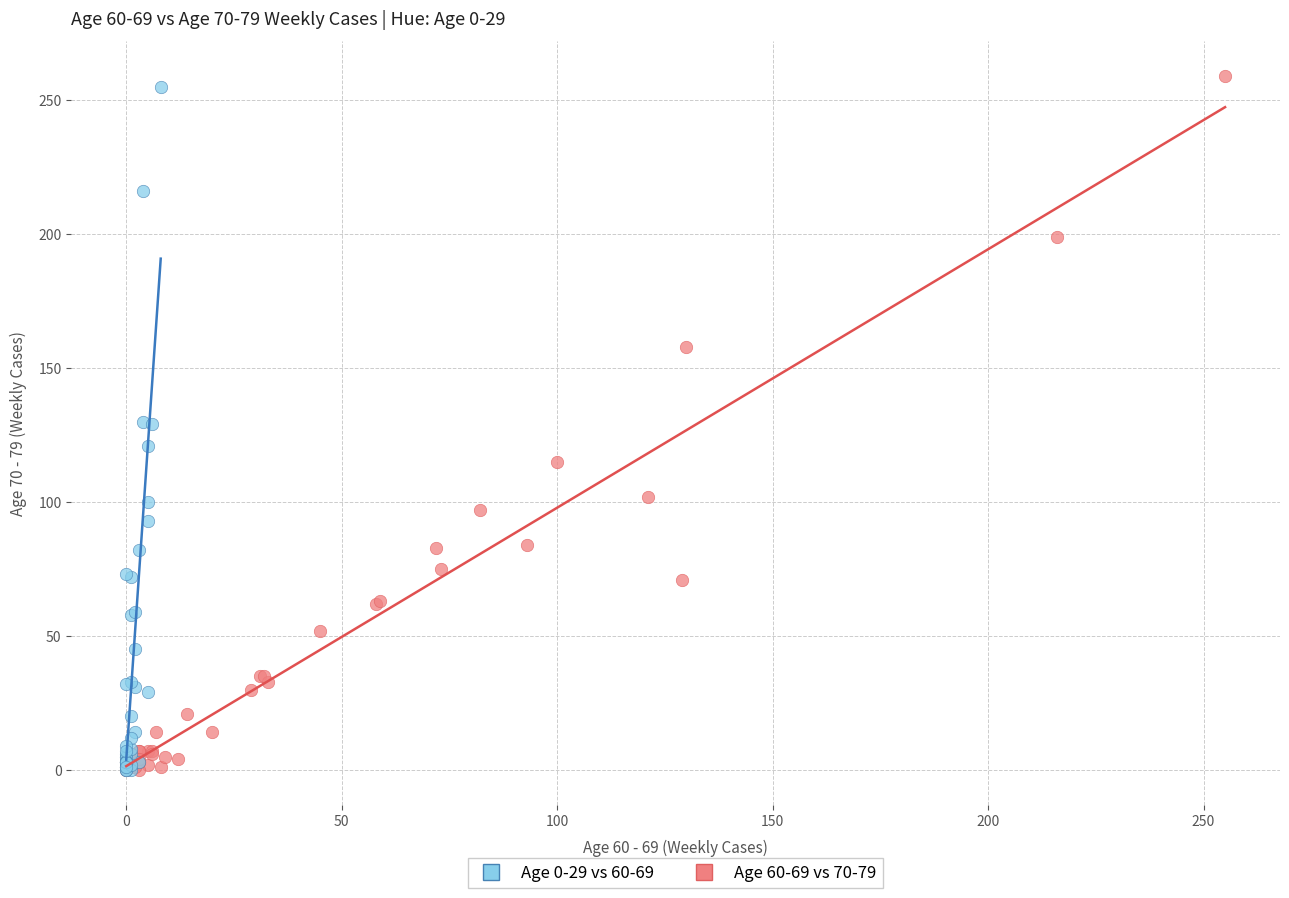

Which series has the widest spread of Y values?

Age 60-69 vs 70-79